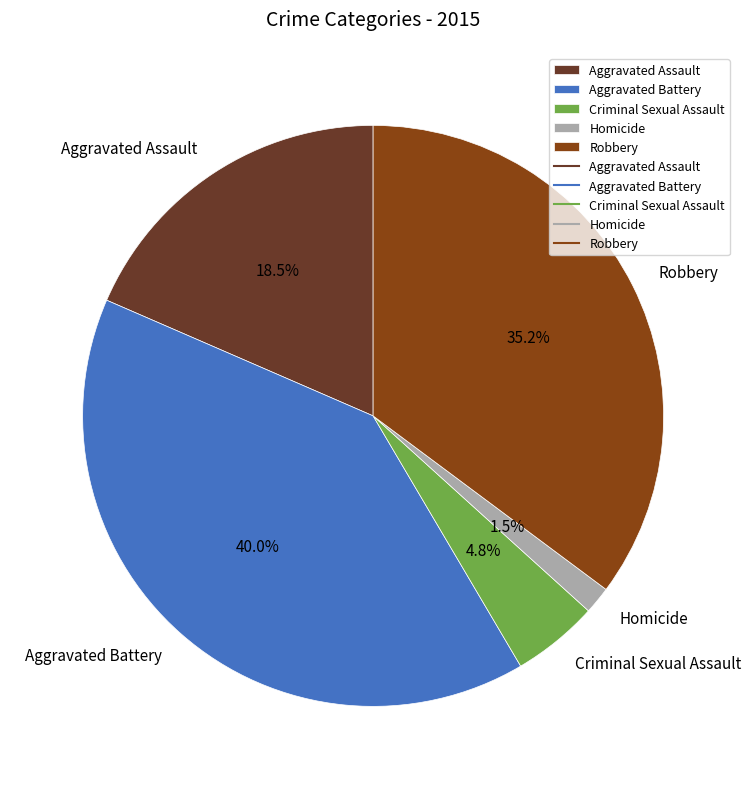

Is it true that Robbery is 35% of the pie?

True